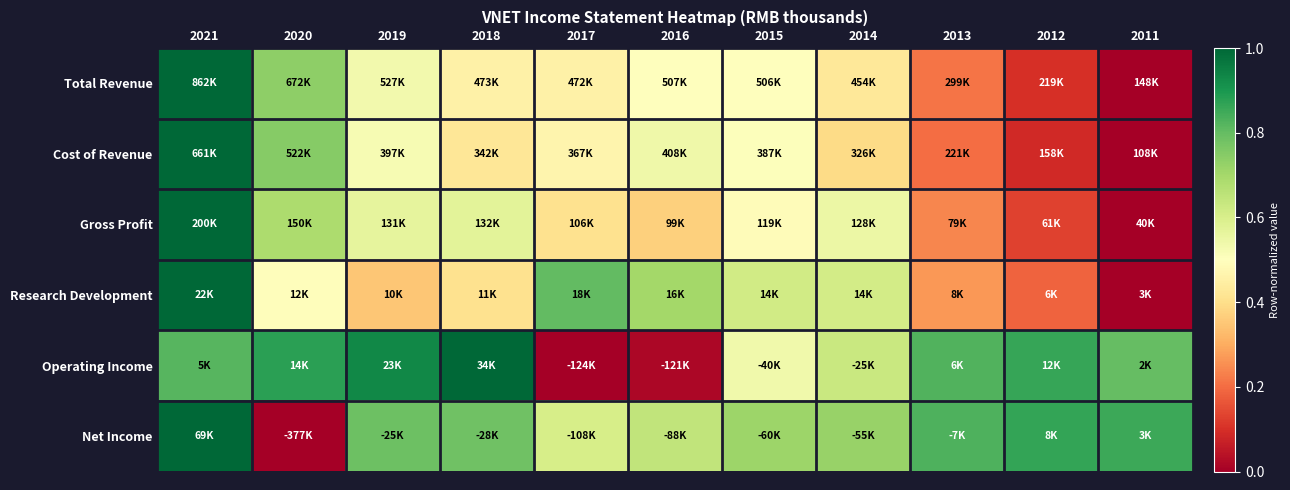

What is the spread (max minus min) of values at 2013?

0.6